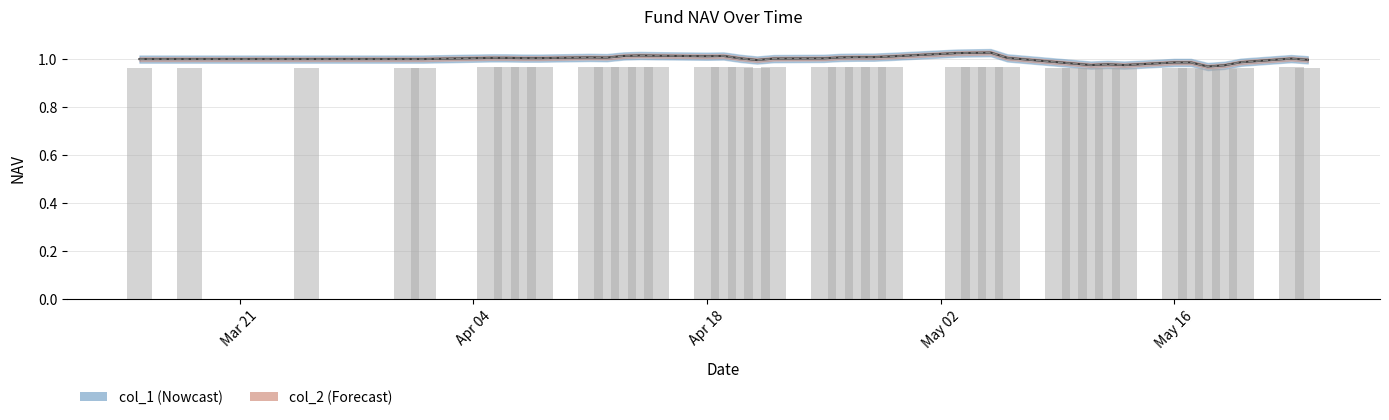

What are all the series names shown in the legend?

col_1, col_2